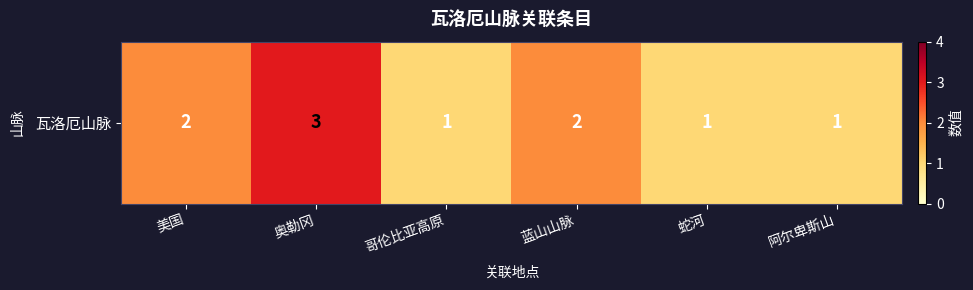

Which has a higher value, 阿尔卑斯山 or 奥勒冈?

奥勒冈